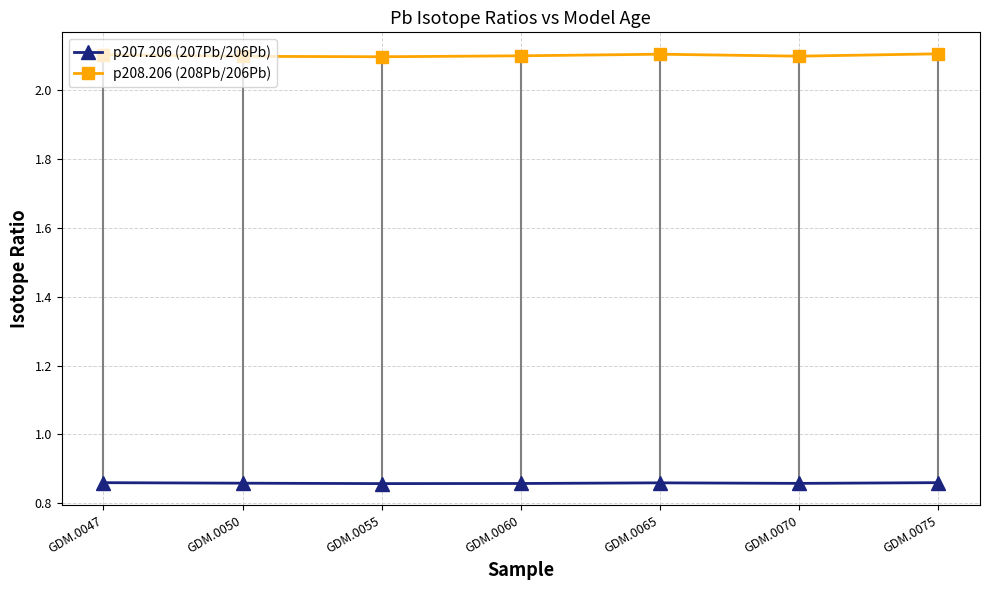

Rank the series at GDM.0070 from highest to lowest value.

p208.206 (208Pb/206Pb), p207.206 (207Pb/206Pb)